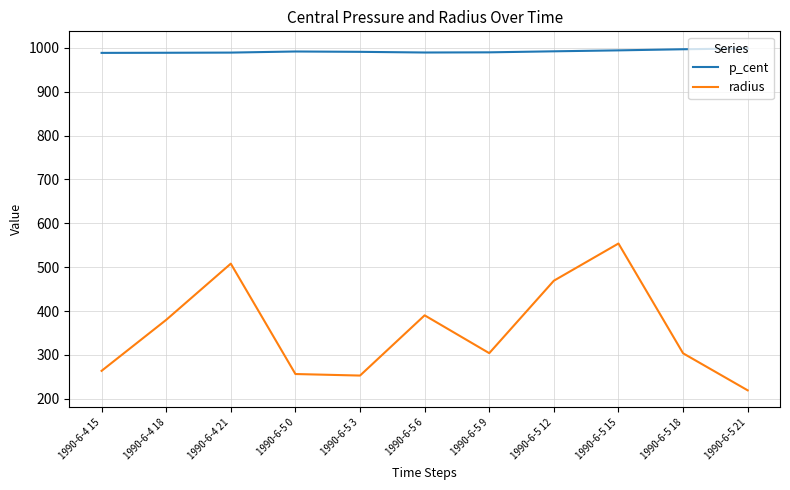

The radius series shows 326.8 at 1990-6-5 12. True or false?

False